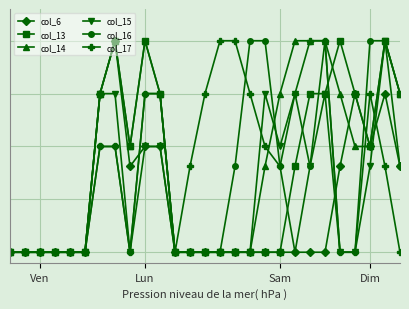

True or false: col_13 and col_6 intersect in this chart.

False